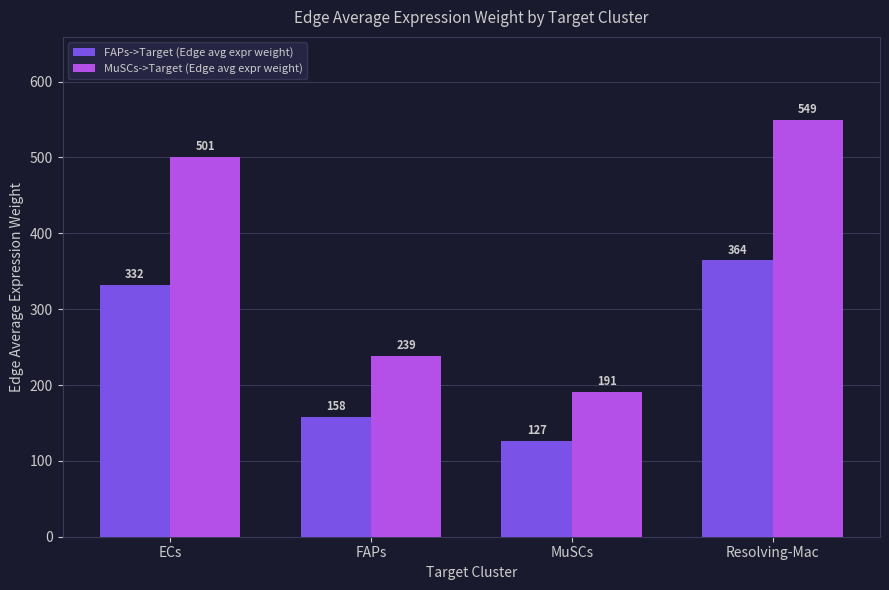

Where does the MuSCs->Target (Edge avg expr weight) series first go above 500?

ECs